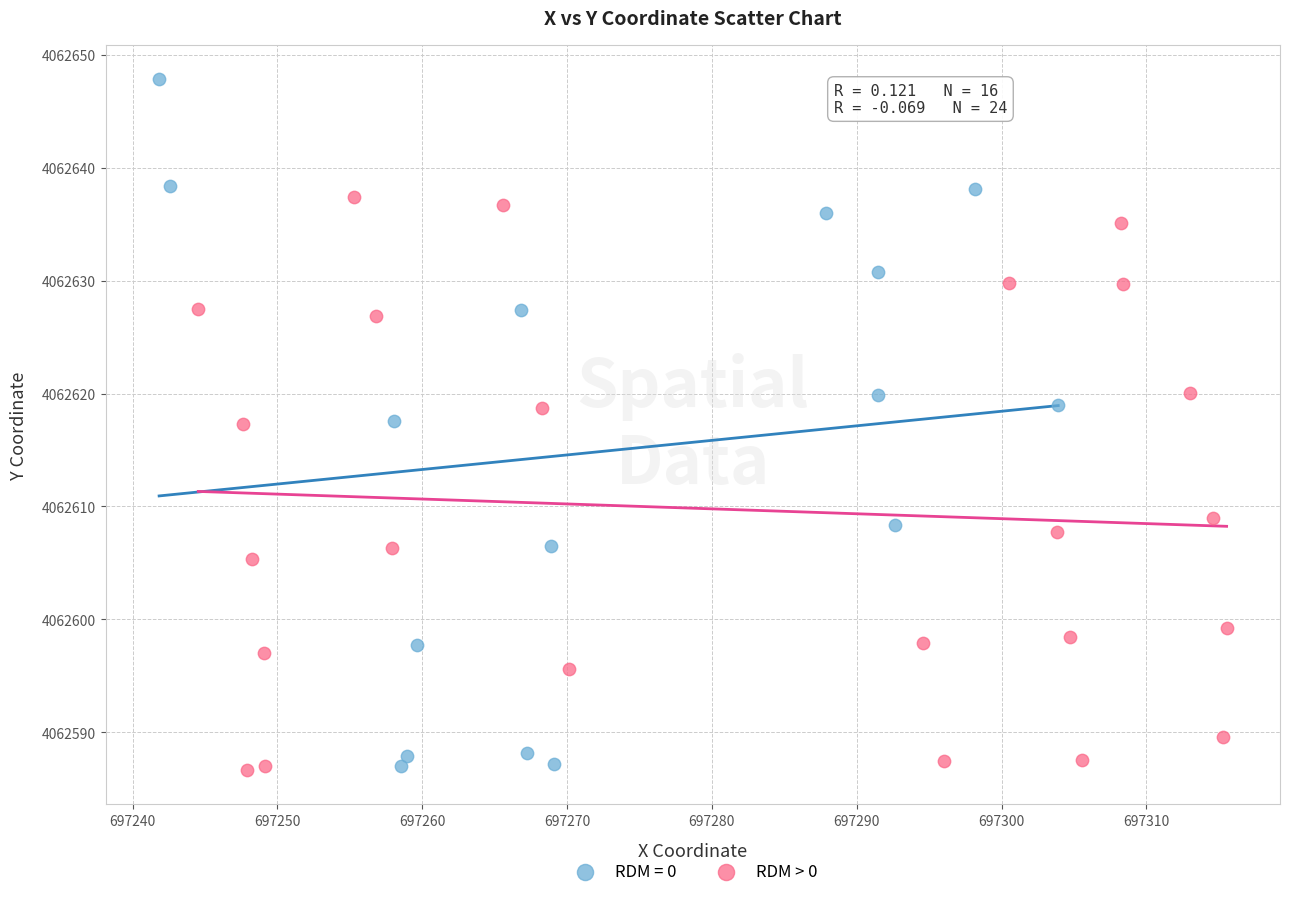

Which series reaches the maximum Y coordinate?

RDM = 0